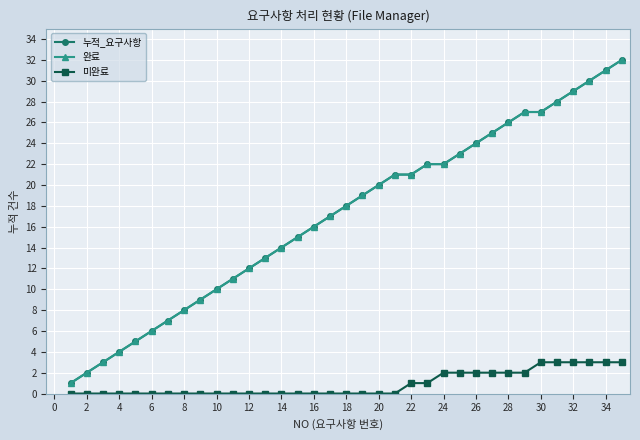

How many values in the 미완료 series exceed 0?

14